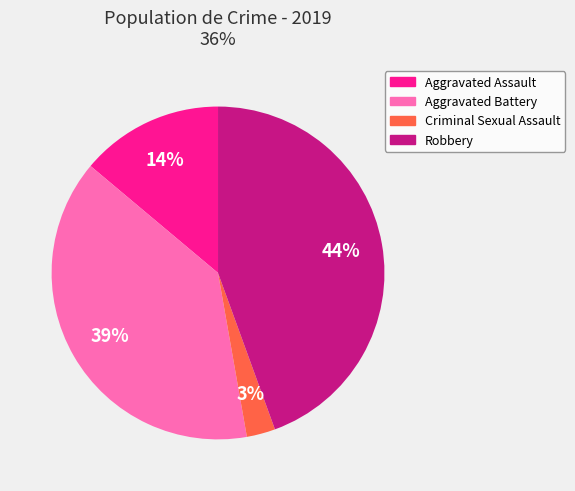

To the nearest percent, what is the average slice percentage?

25%